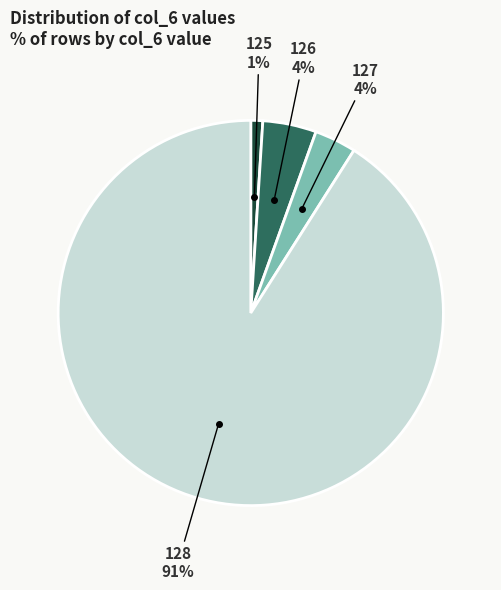

To the nearest percent, what is the difference between the largest and smallest slice percentages?

90%